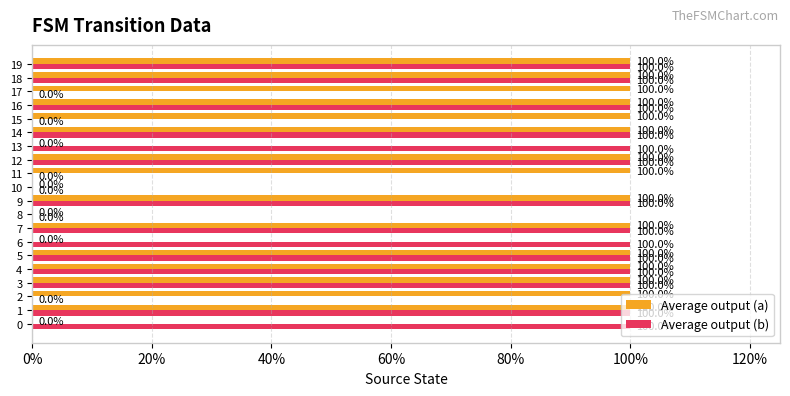

What are all the series names shown in the legend?

Average output (a), Average output (b)